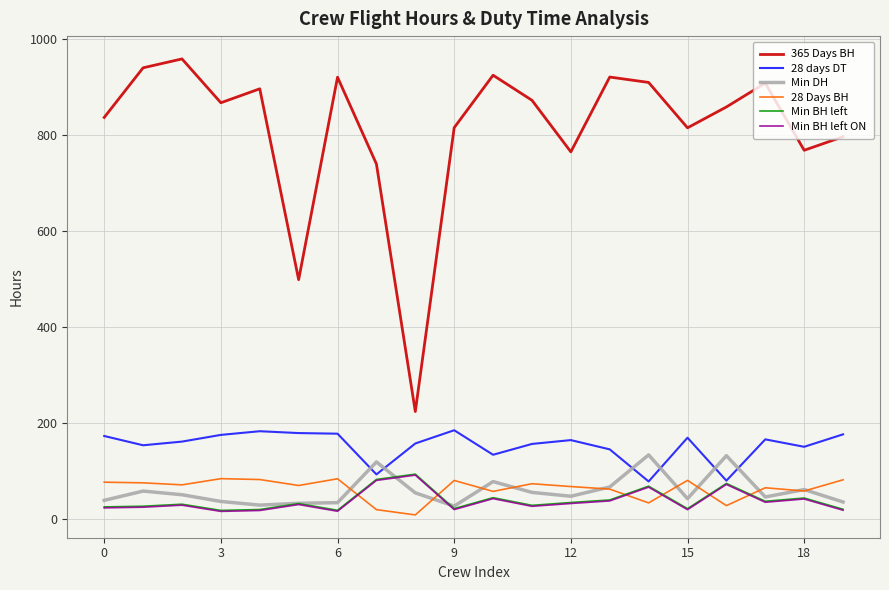

Which series has the largest total across all categories?

365 Days BH